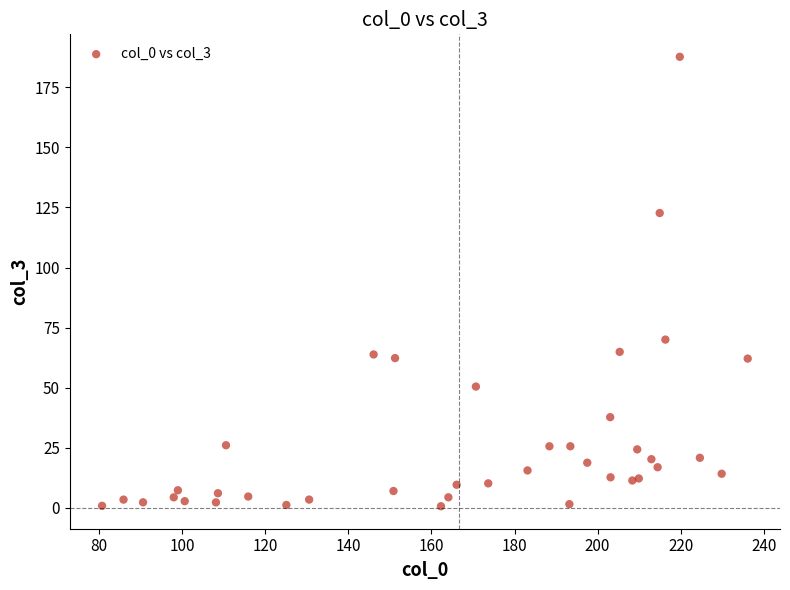

What Y value in the scatter plot is closest to 94?

70.0